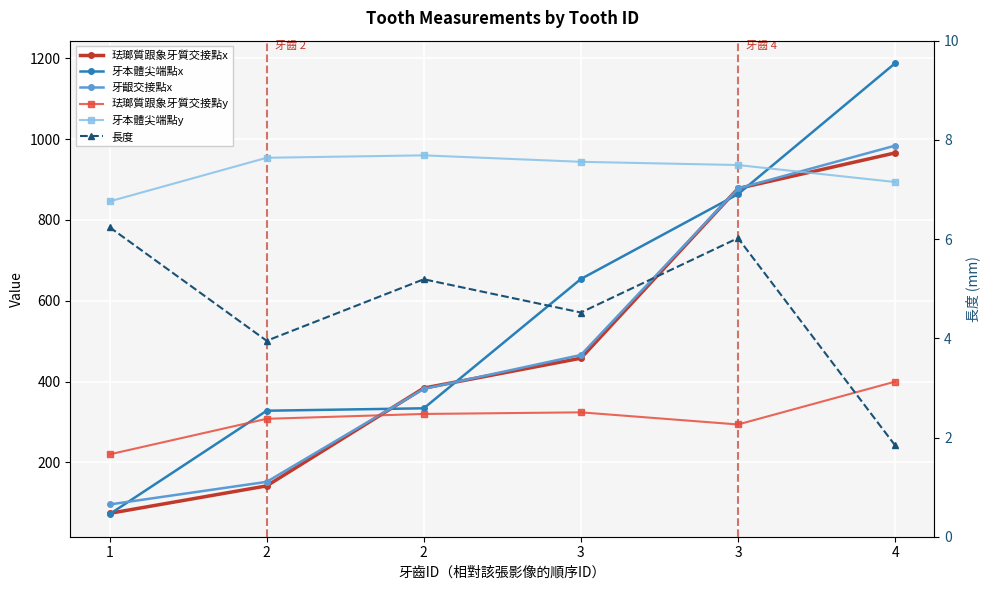

What is the average value of the 牙齦交接點x series?

493.0